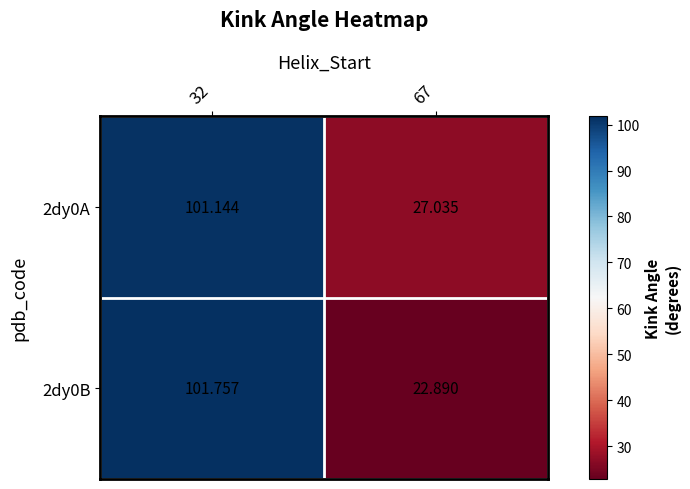

Which series changed the most between 32 and 67?

2dy0B